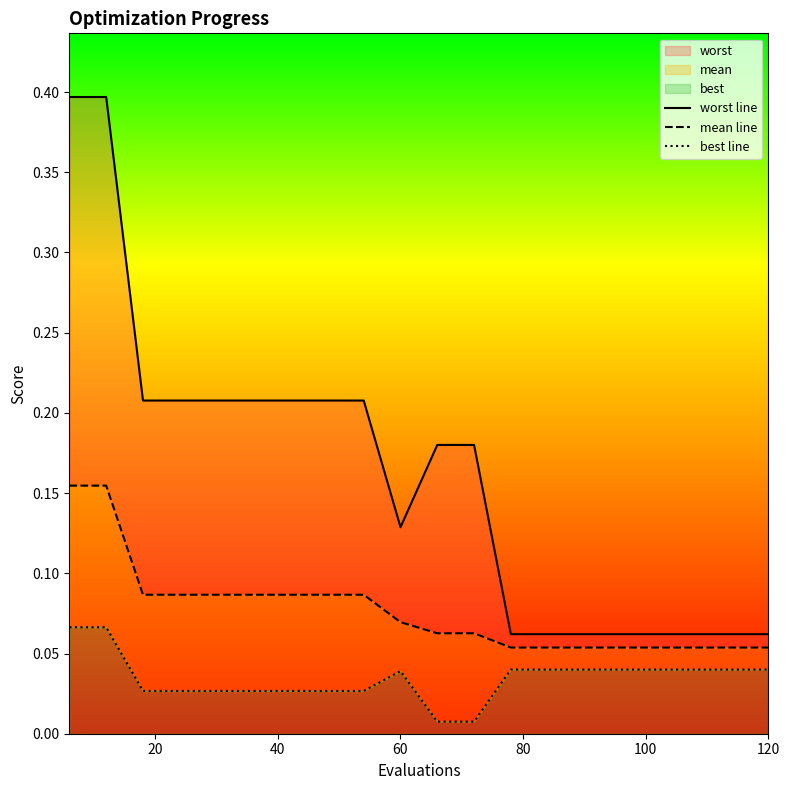

How many series are shown in this chart?

3